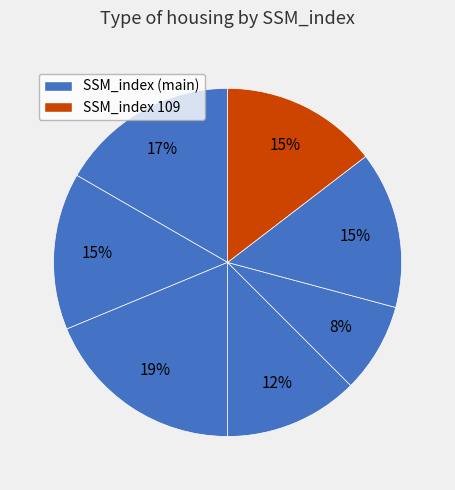

Count the number of slices in the pie.

7